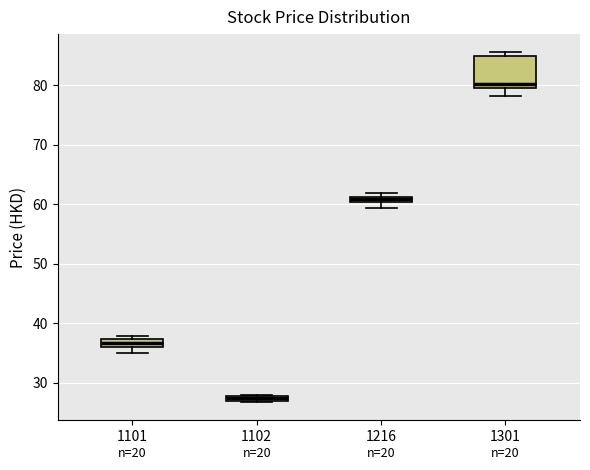

Where is the upper edge of the box at x = 1102 on the y-axis? The values are not printed on the chart, so give them approximately, as read against the axis.

28